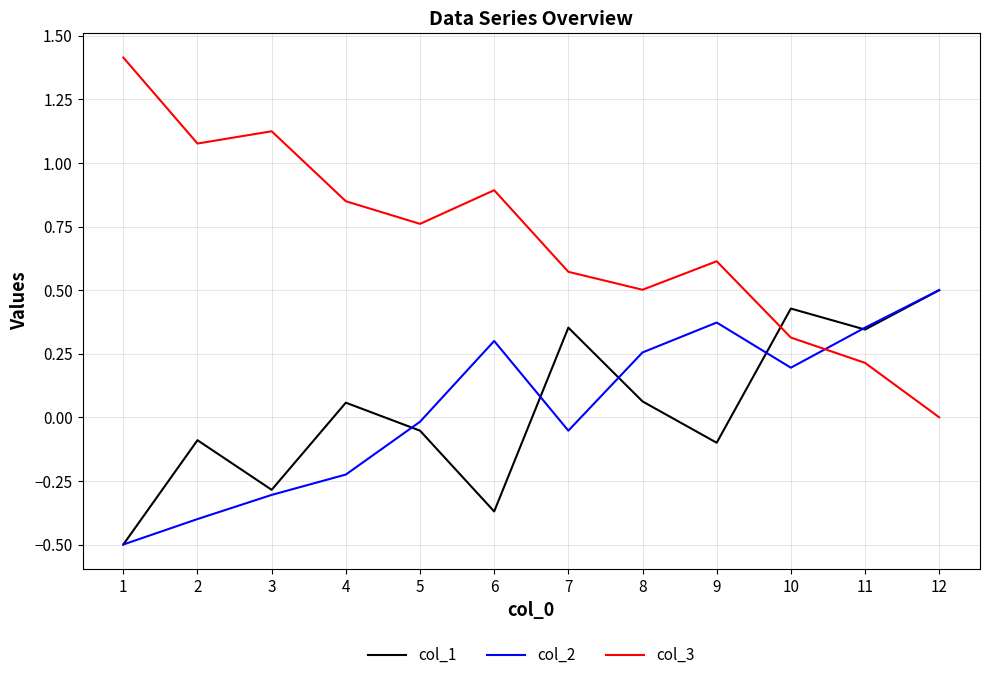

Is it true that col_2 equals 0.2 at 10?

True